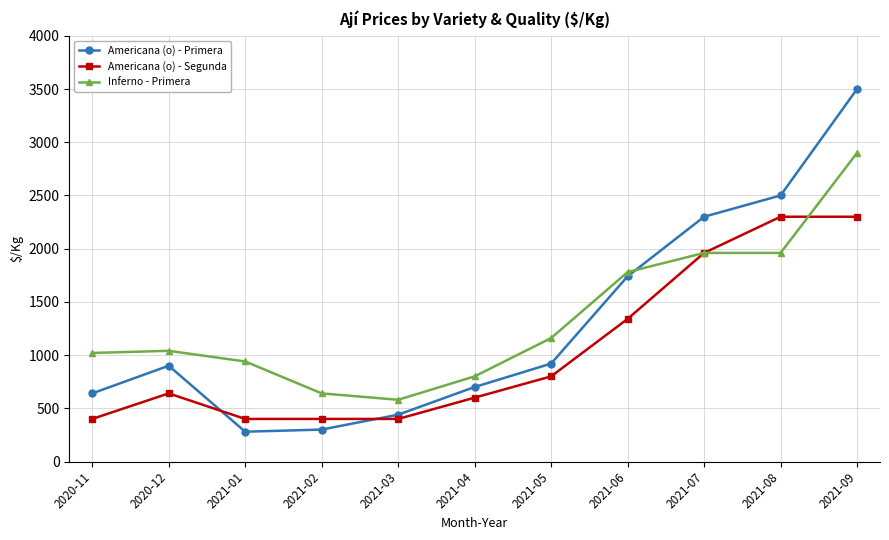

At 2020-11, list the series in order from smallest to largest.

Americana (o) - Segunda, Americana (o) - Primera, Inferno - Primera